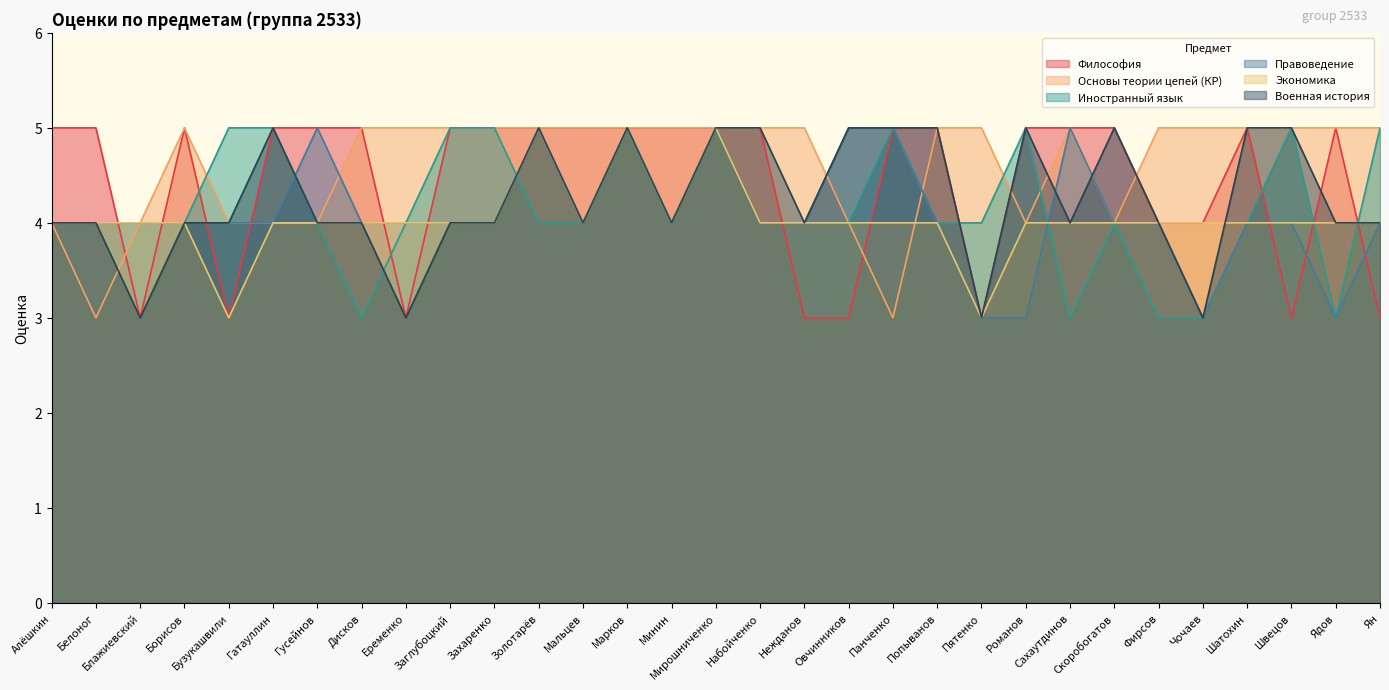

What is the total value across all series at Минин?

26